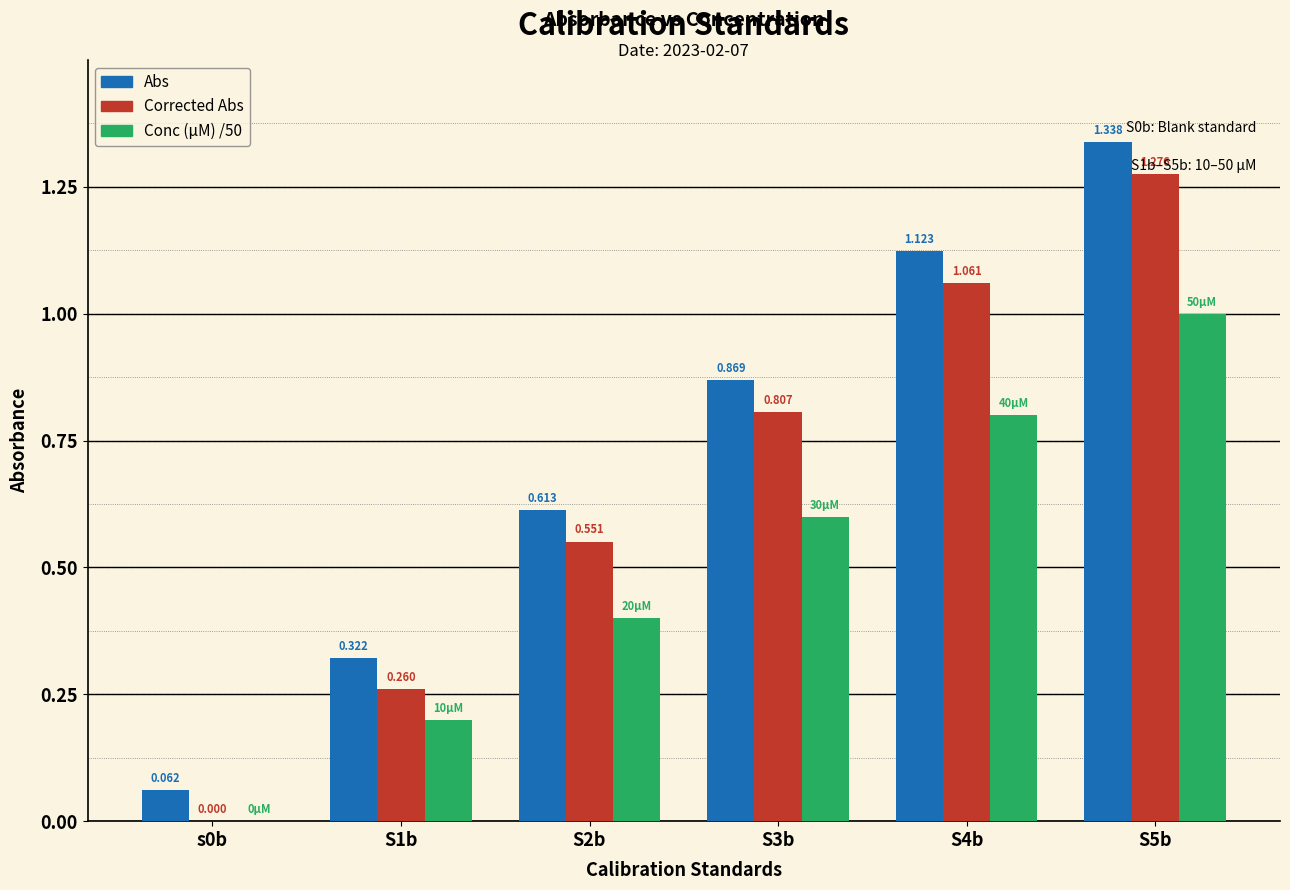

Which series has the largest total across all categories?

Abs